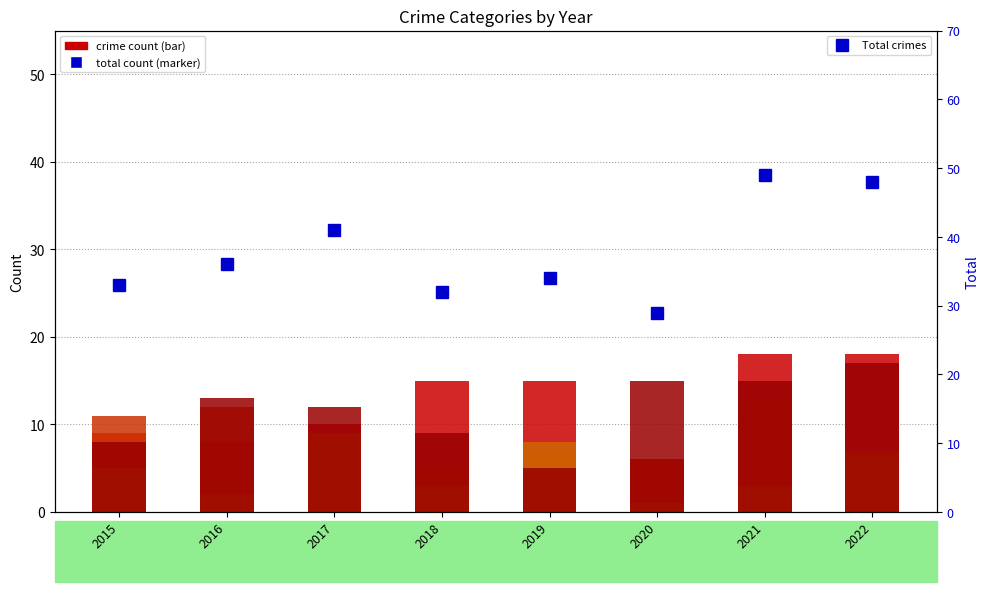

The value of Aggravated Assault at 2021 is 25. True or false?

False